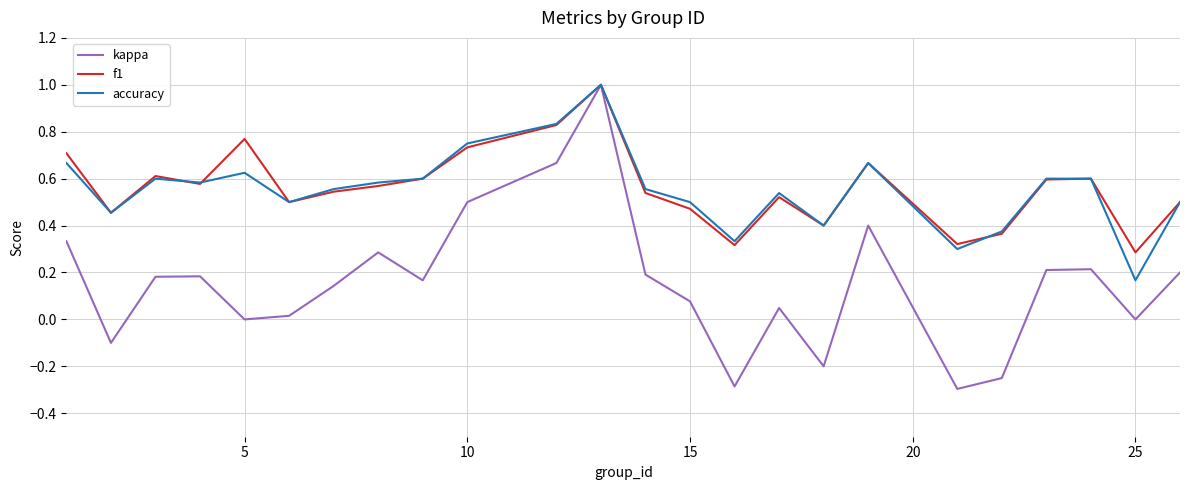

Which series has the largest range (max minus min)?

kappa